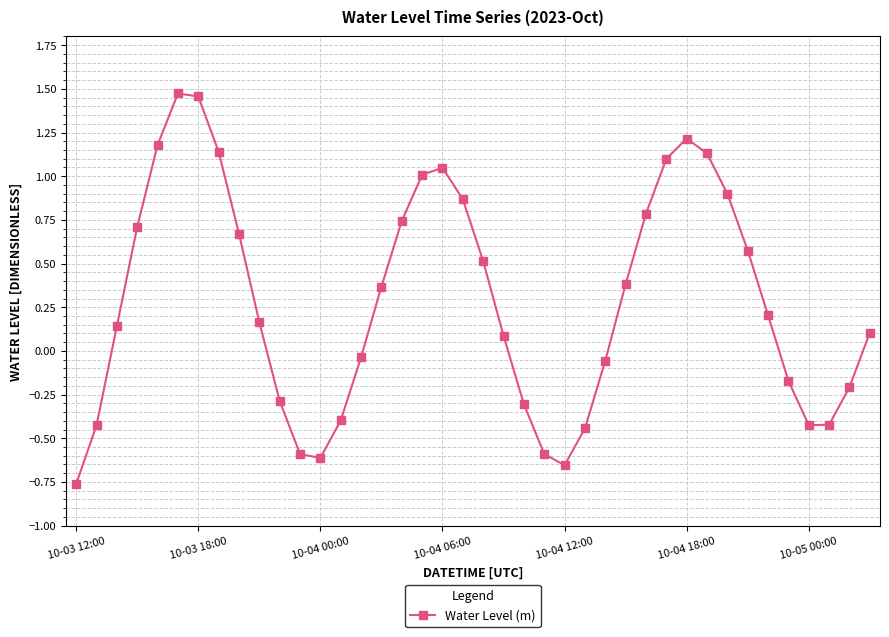

What is the difference between the second highest and second lowest values?

2.1